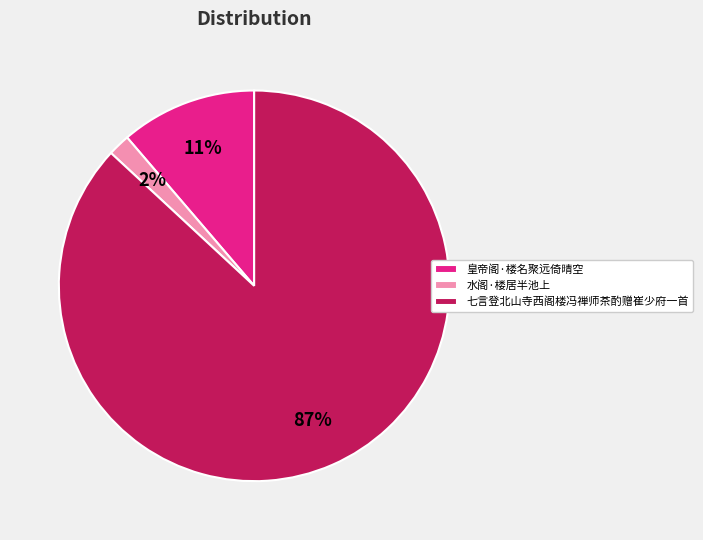

Is it true that 皇帝阁·楼名聚远倚晴空 is 25% of the pie?

False